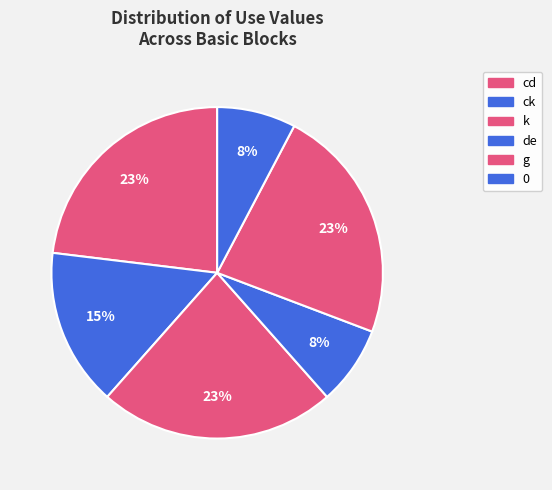

How many slices are in this pie chart?

6